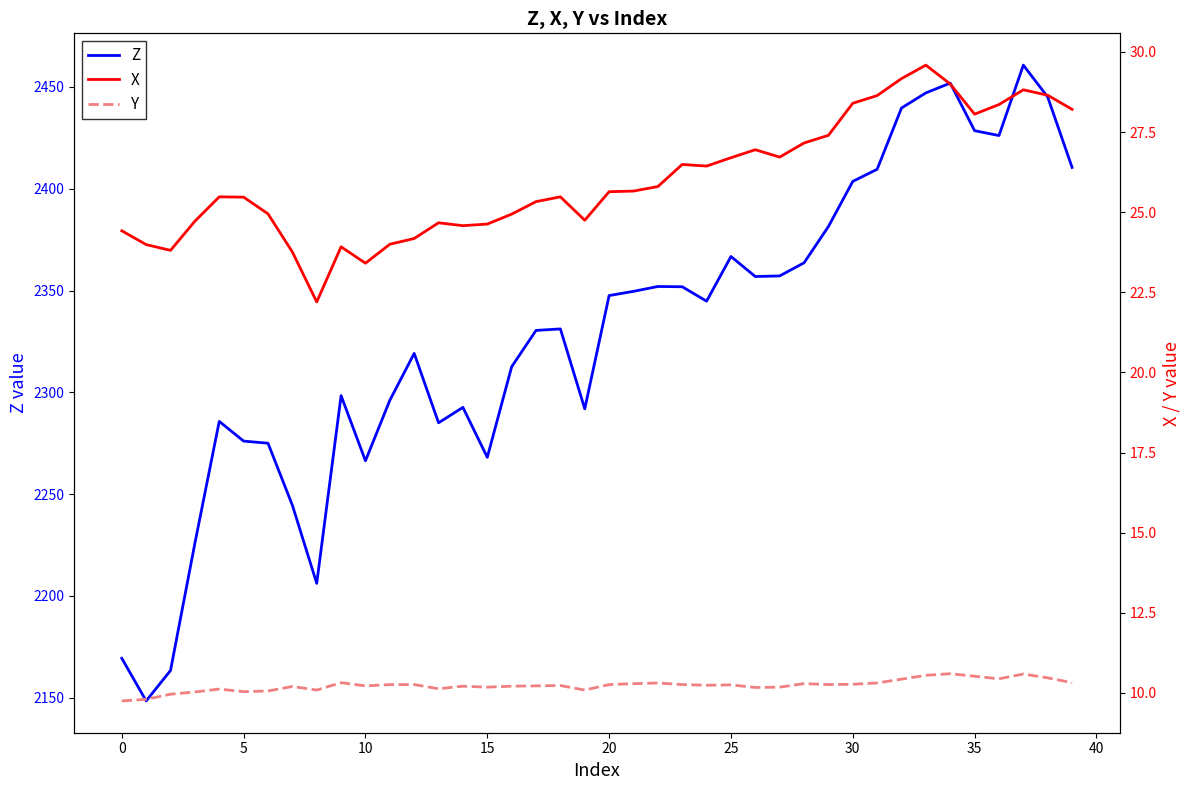

Which category has the highest value in the Y series?

34